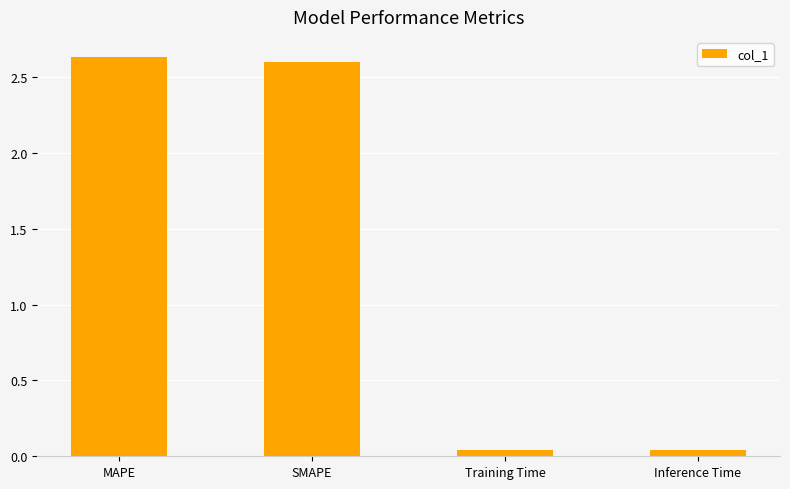

How many categories are shown in the chart?

4